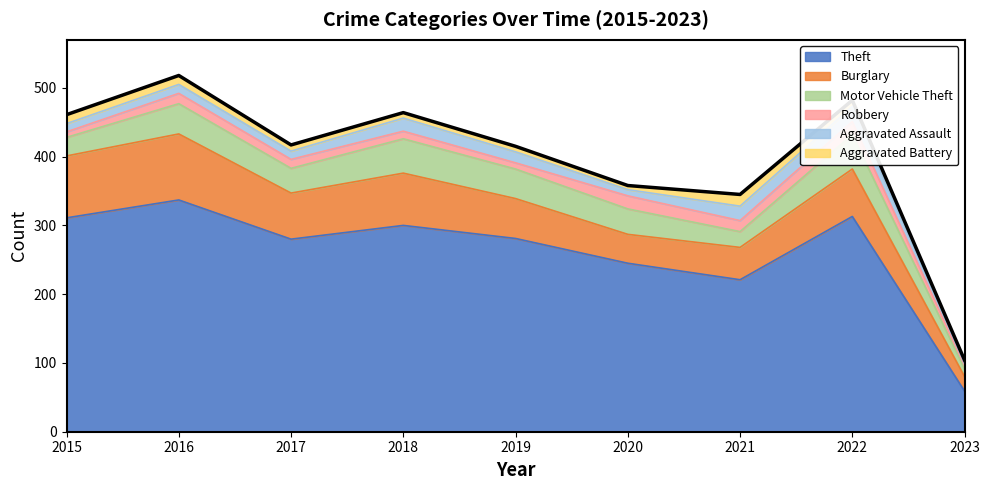

How many data points does each series have?

9